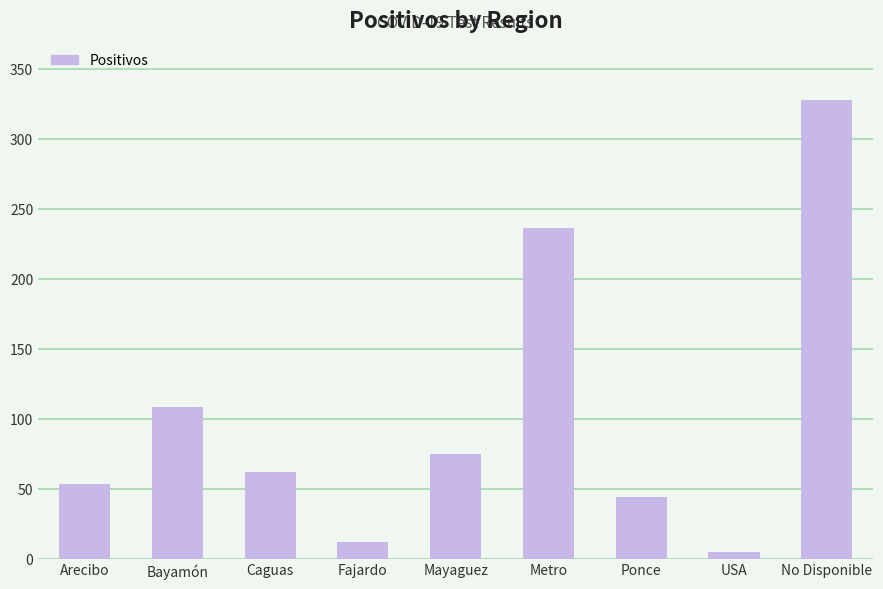

What is the sum of all values?

923